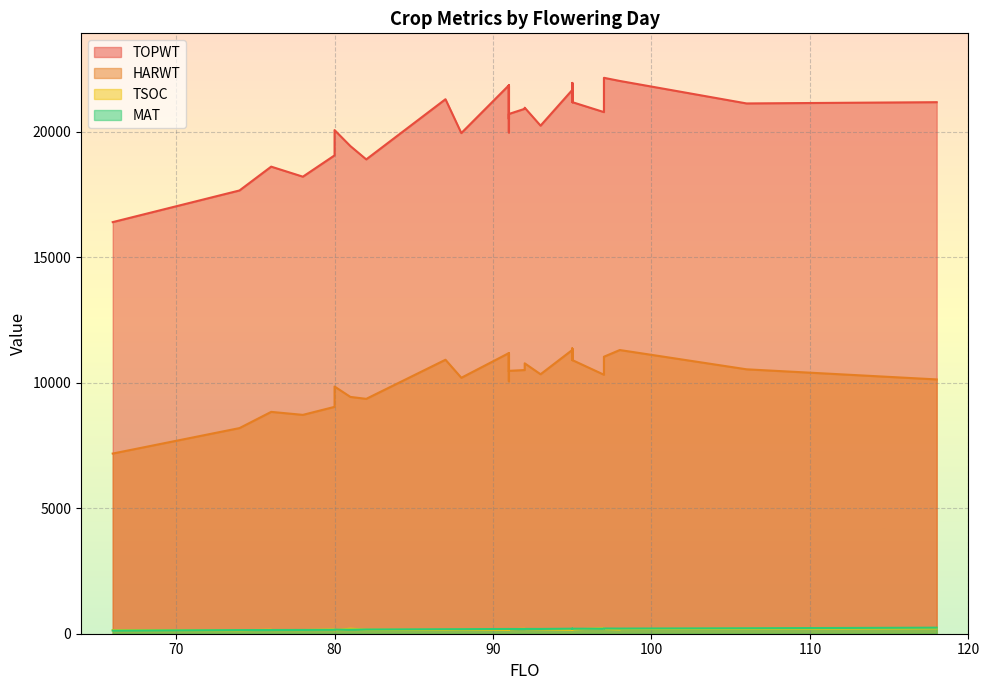

What are all the series names shown in the legend?

TOPWT, HARWT, TSOC, MAT